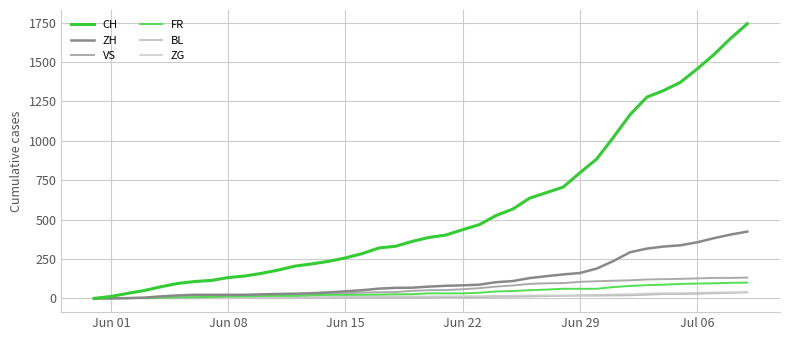

After their last crossing, which series has the higher values: FR or BL?

FR